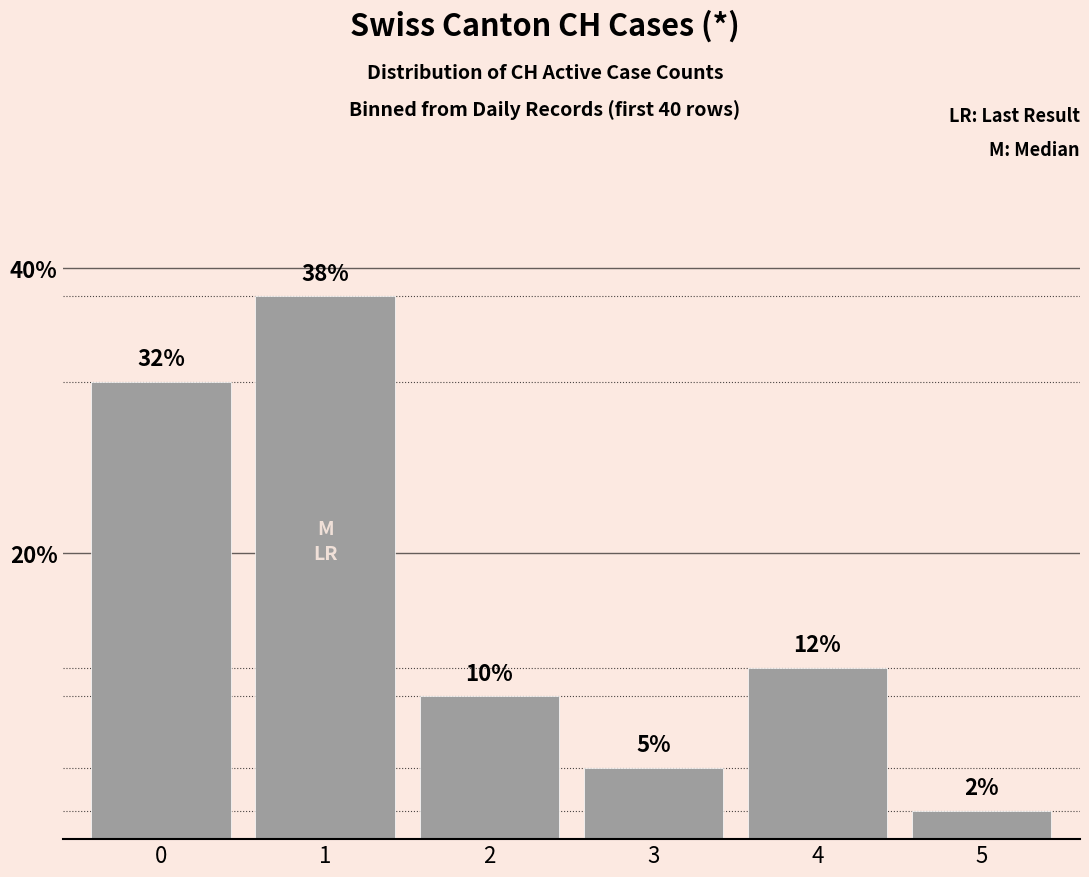

At which category does the chart reach its peak across all series?

1